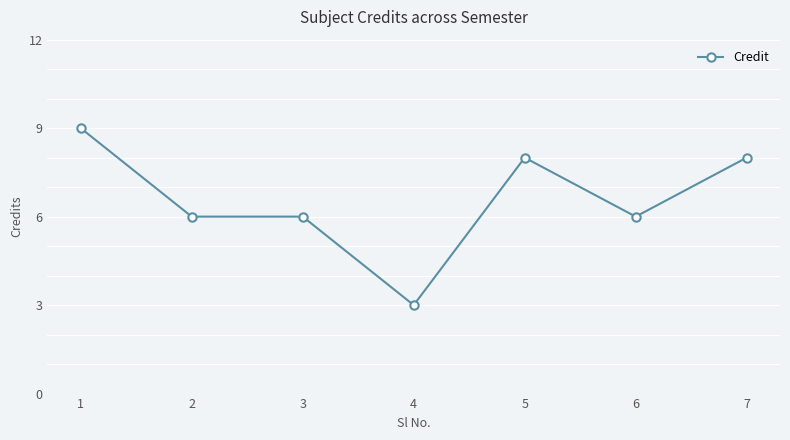

What is the change in value from 6 to 7?

+2